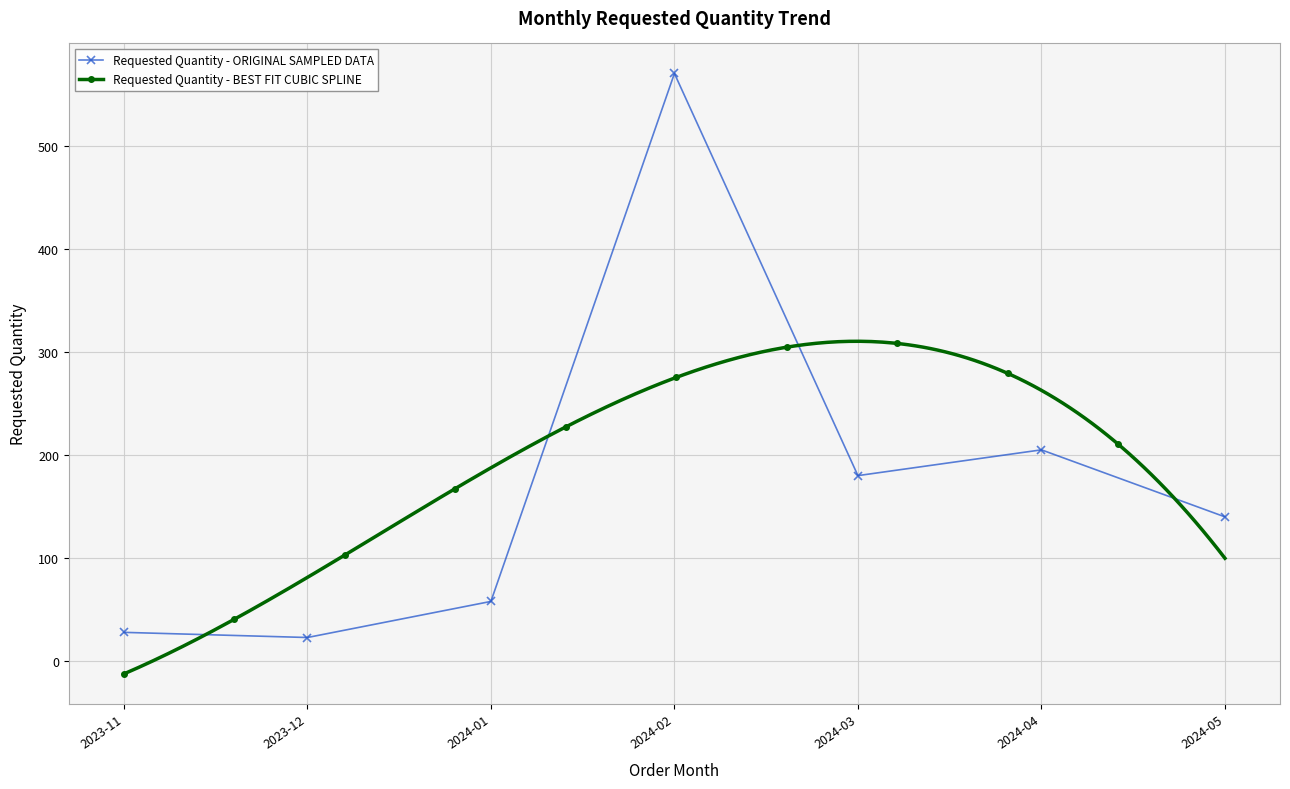

What is the maximum value for Requested Quantity - ORIGINAL SAMPLED DATA?

570